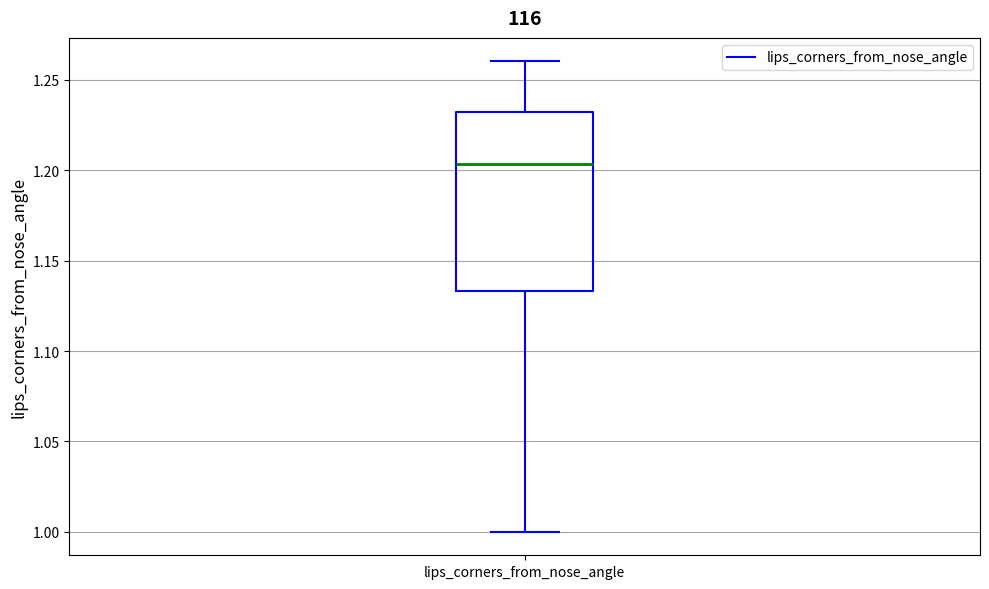

Where is the upper edge of the box for lips_corners_from_nose_angle on the y-axis? The values are not printed on the chart, so give them approximately, as read against the axis.

1.230